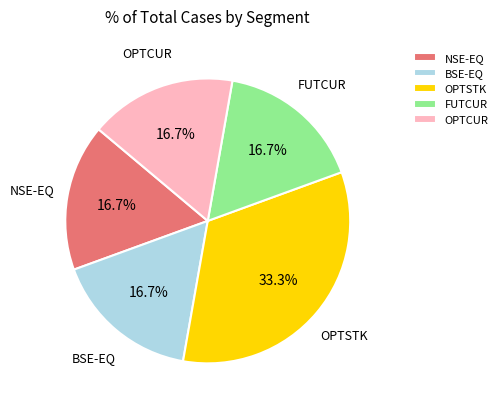

Approximately how many times larger is the value at NSE-EQ compared to FUTCUR?

1.0